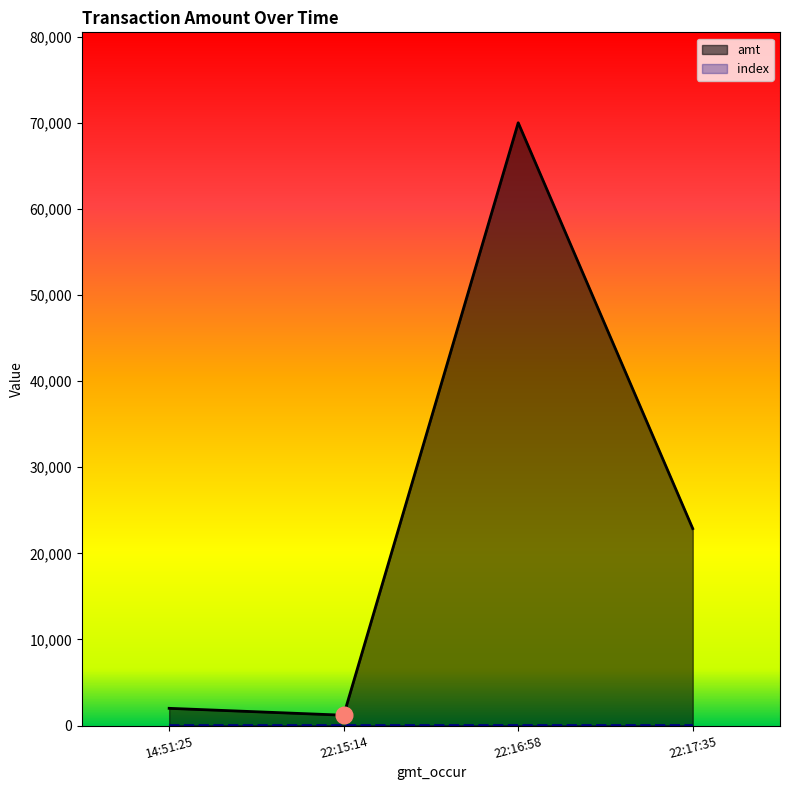

What is the total value across all series at 14:51:25?

2000